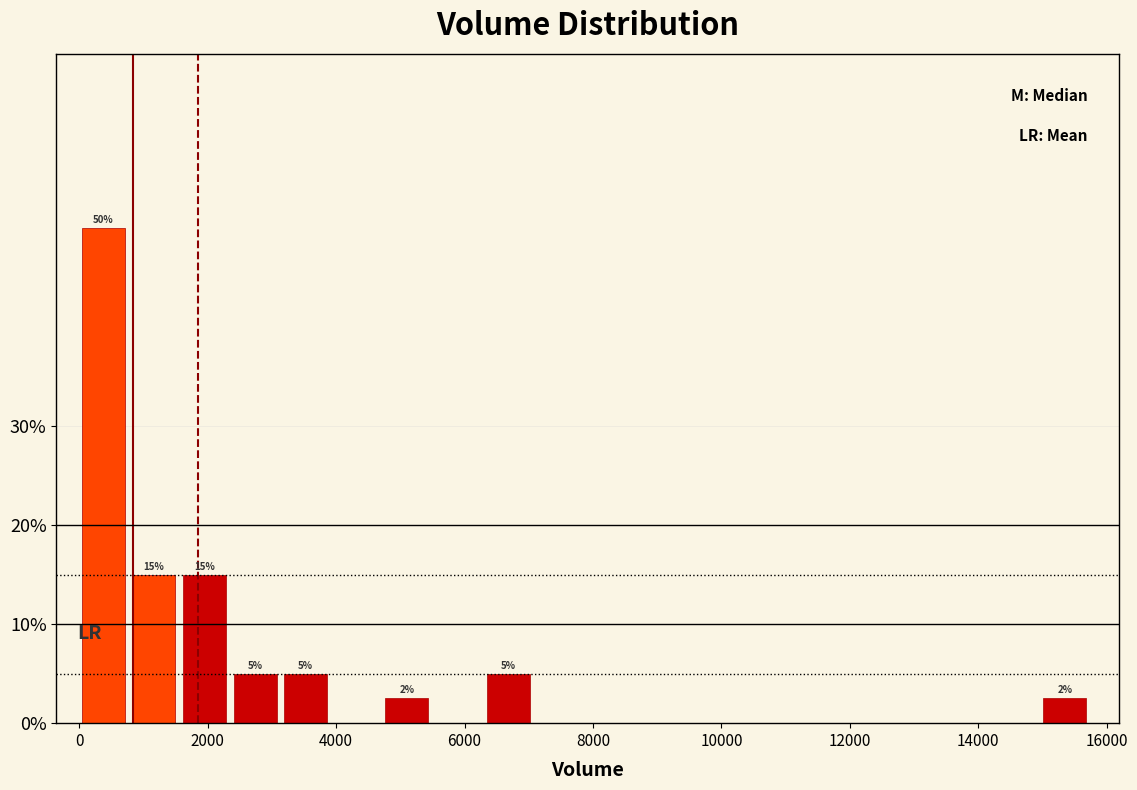

Around what value on the x-axis is the tallest bar? Give the approximate position of its centre, as read against the axis.

400